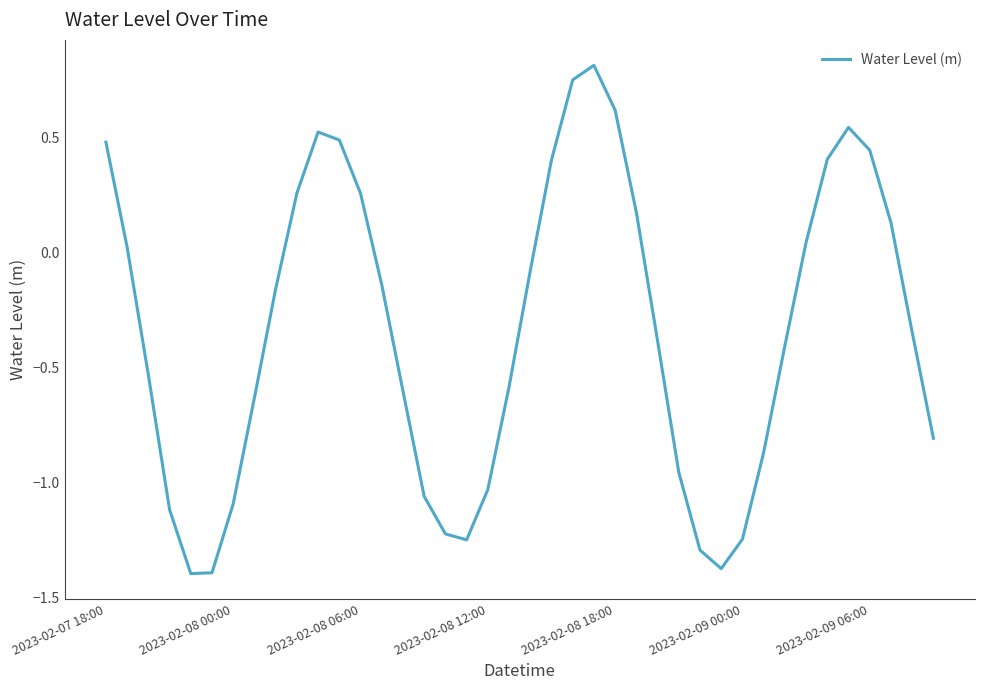

What is the maximum value shown in the chart?

0.8